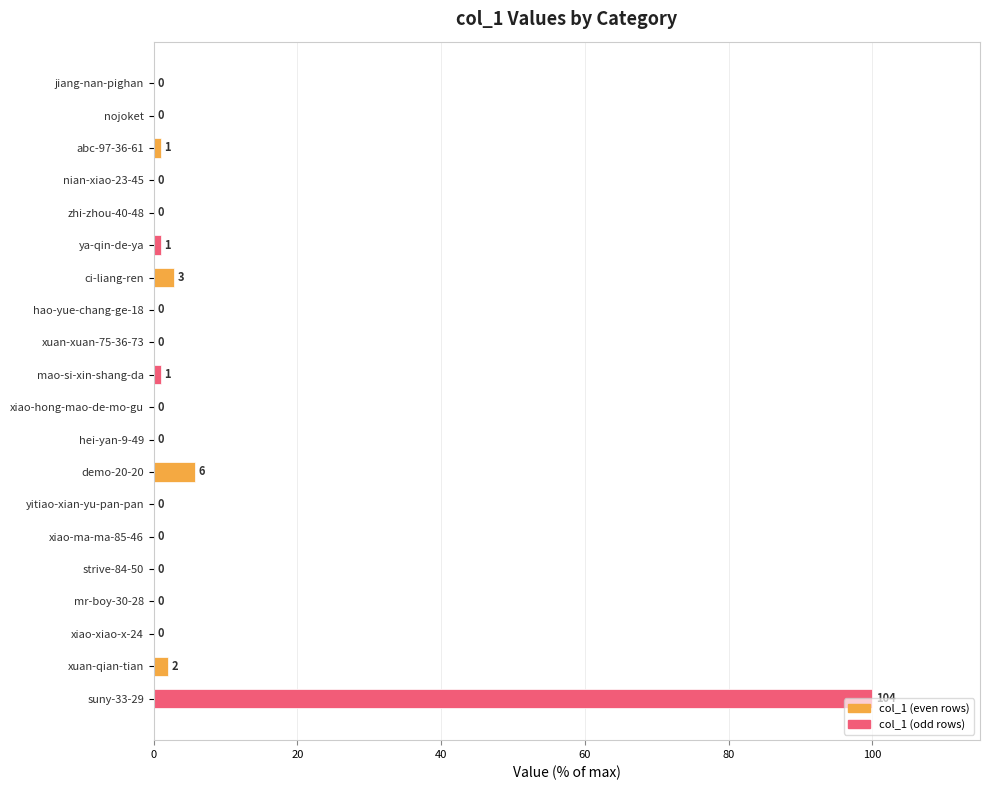

What is the greatest value displayed?

100.0